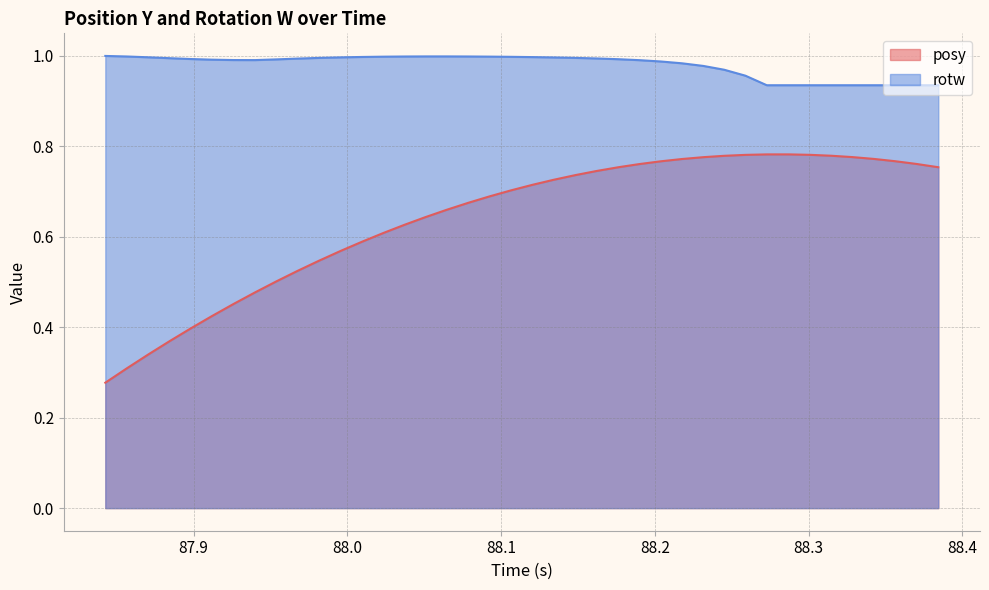

How many interior local peaks does the posy series have?

1